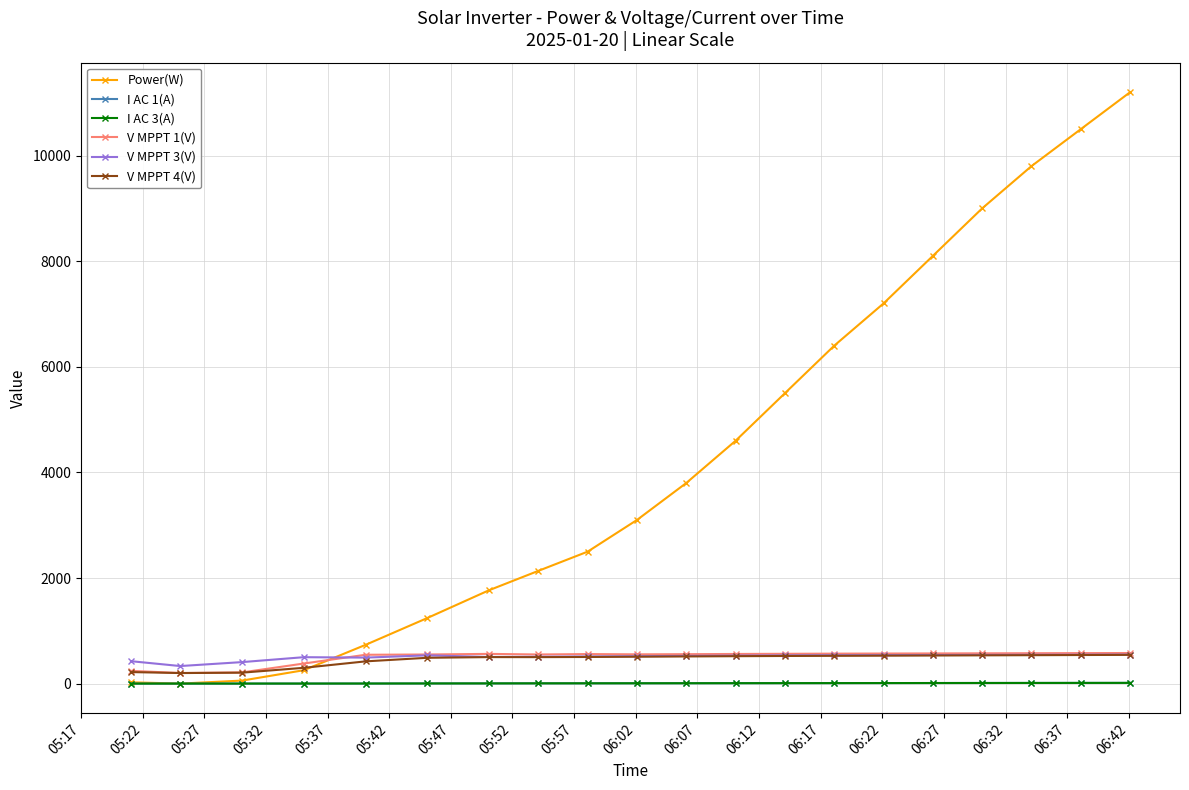

True or false: V MPPT 4(V) and I AC 3(A) intersect in this chart.

False